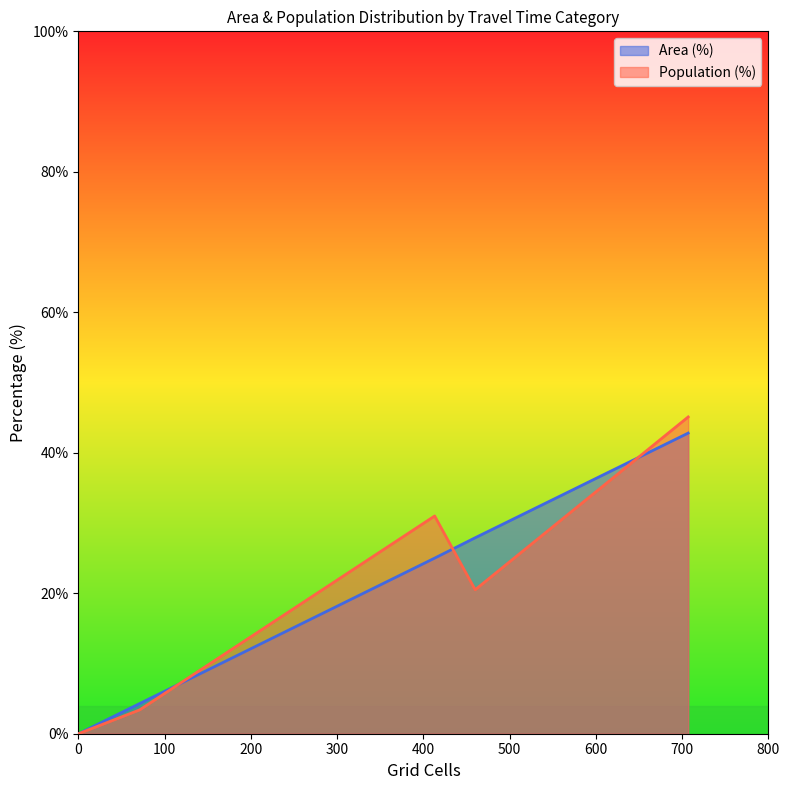

True or false: Area (%) has a value of 42.1 at Medium (20-30 min).

False